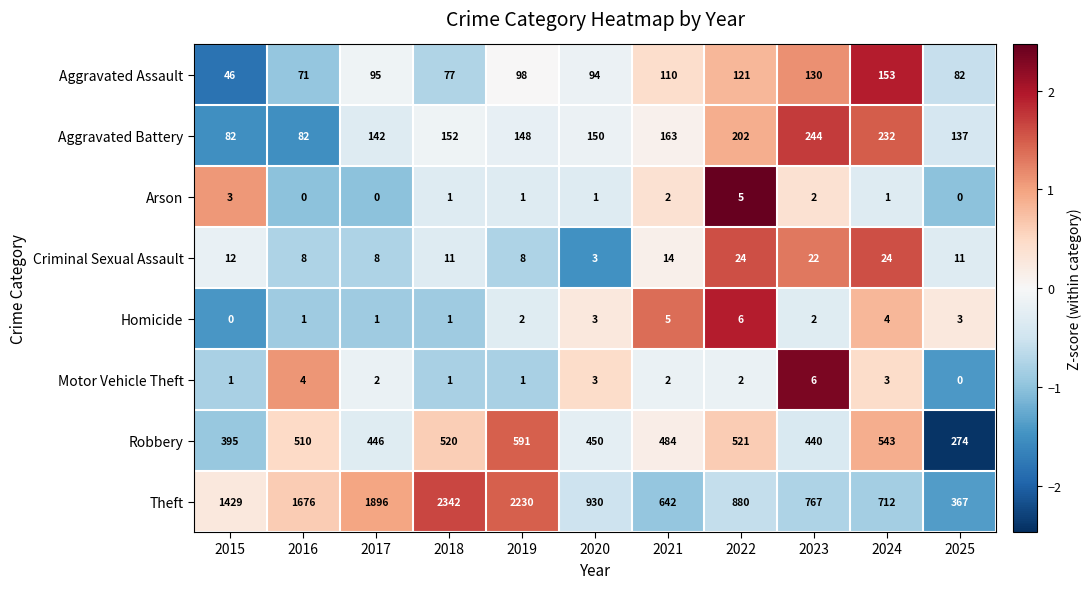

Which series has the largest total across all categories?

Theft